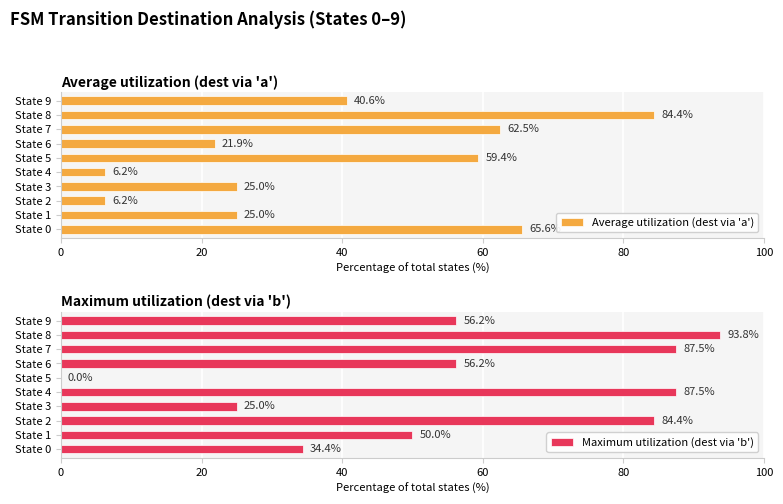

Where is Average utilization (dest via 'a') nearest to the value 45?

State 9